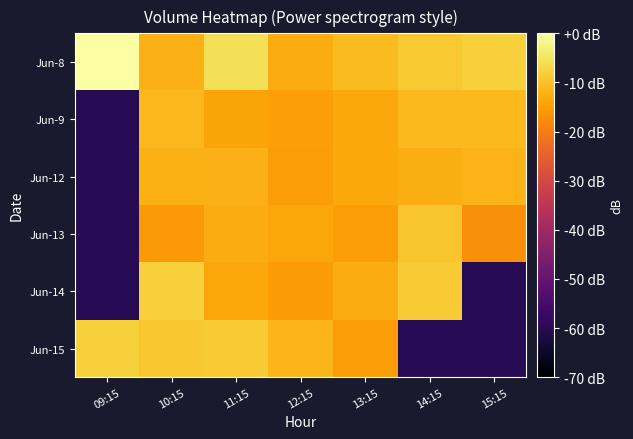

At which category is the sum across all series the highest?

11:15